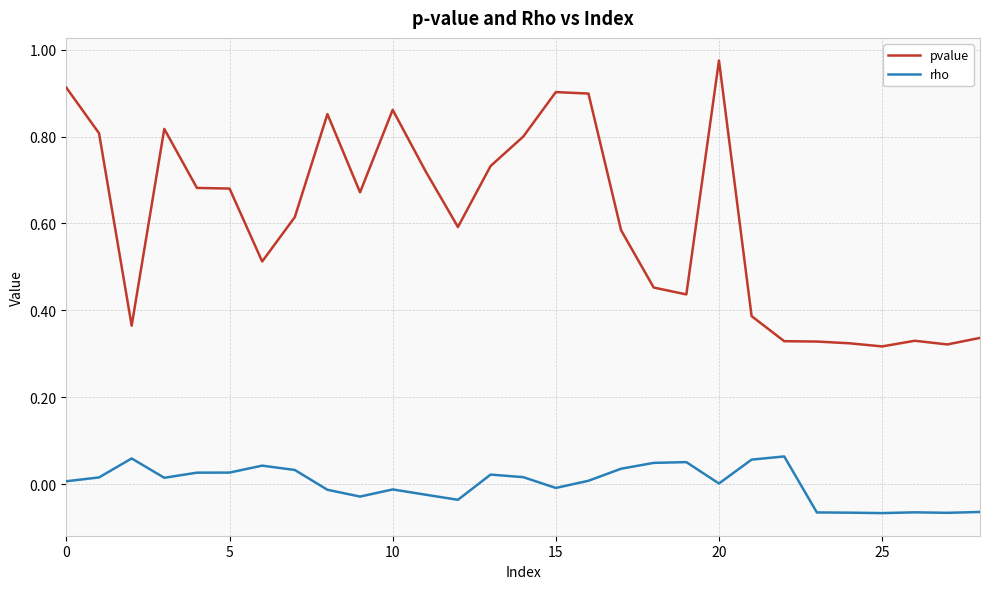

List the series in order of their overall mean, lowest first.

rho, pvalue